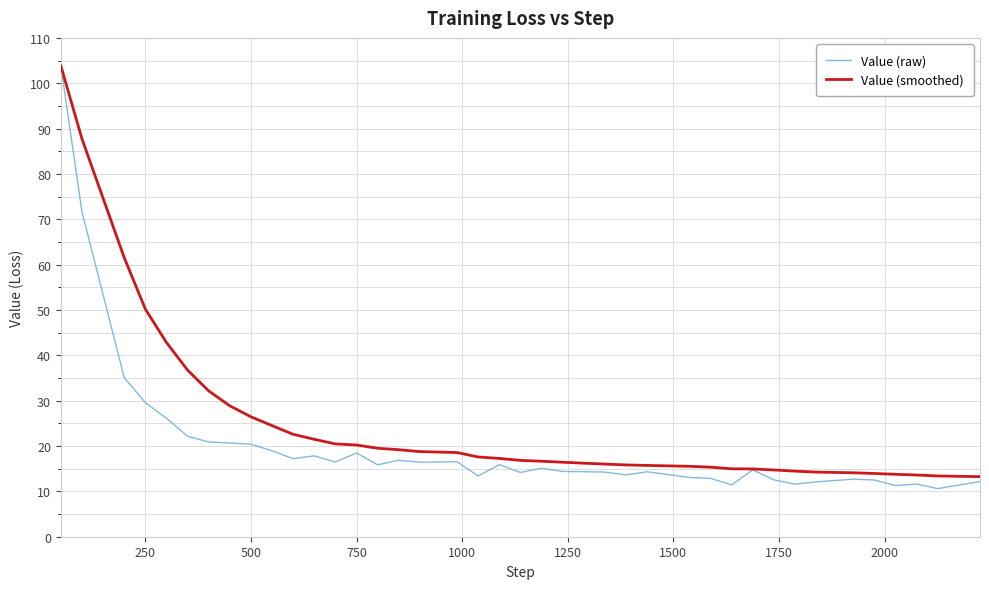

Rank the series by their average value, from lowest to highest.

Value (raw), Value (smoothed)